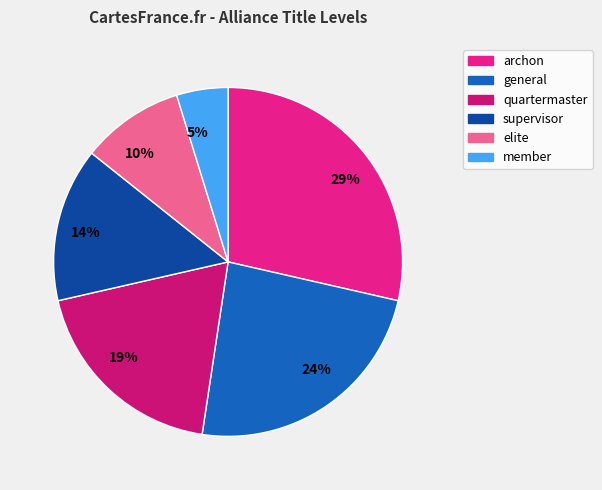

Does general account for over 50% of the chart?

No